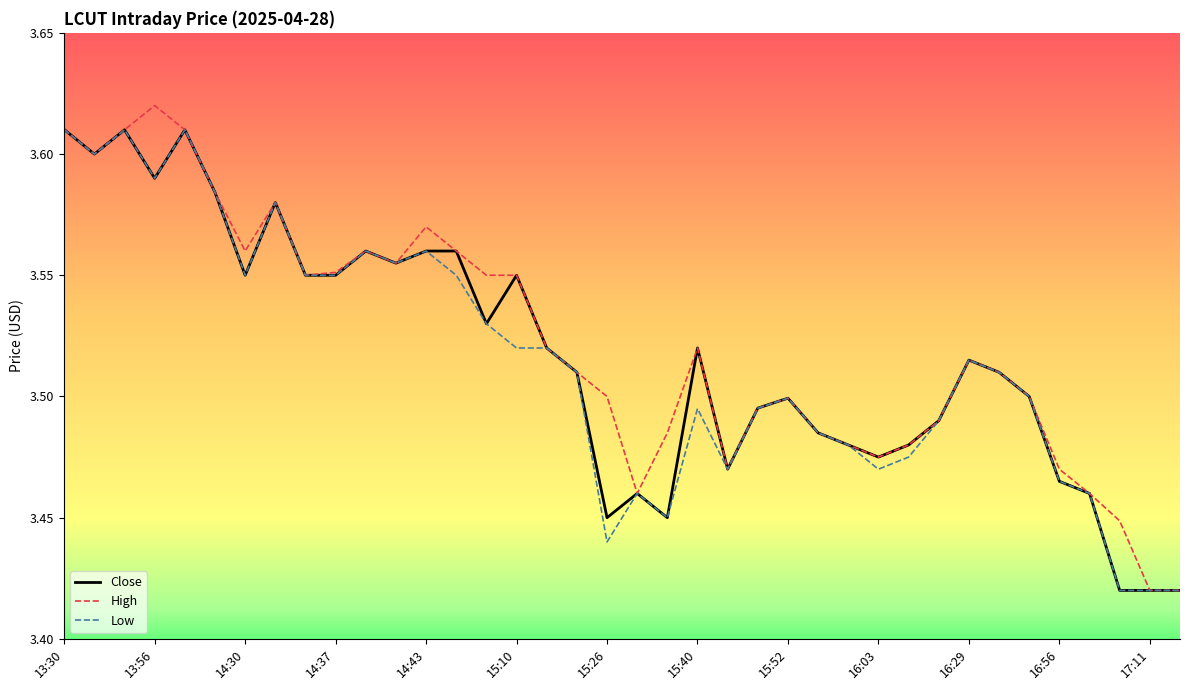

What are all the series names shown in the legend?

Close, High, Low